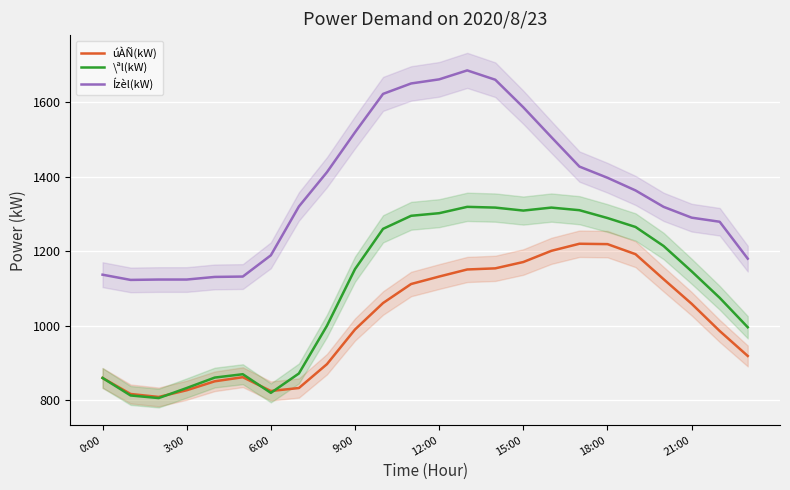

Which series has the largest total across all categories?

Ízèl(kW)